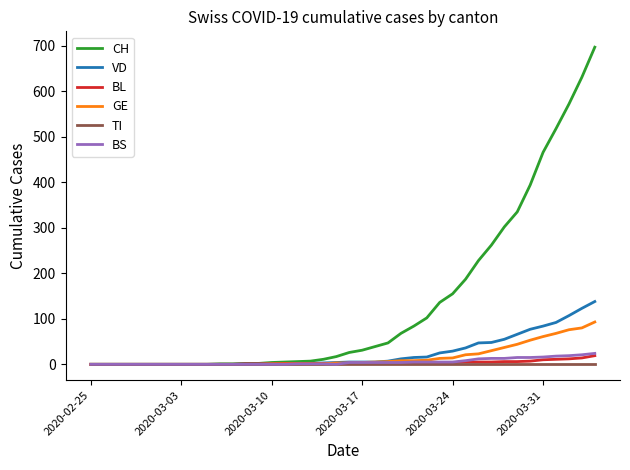

Which series has the largest range (max minus min)?

CH